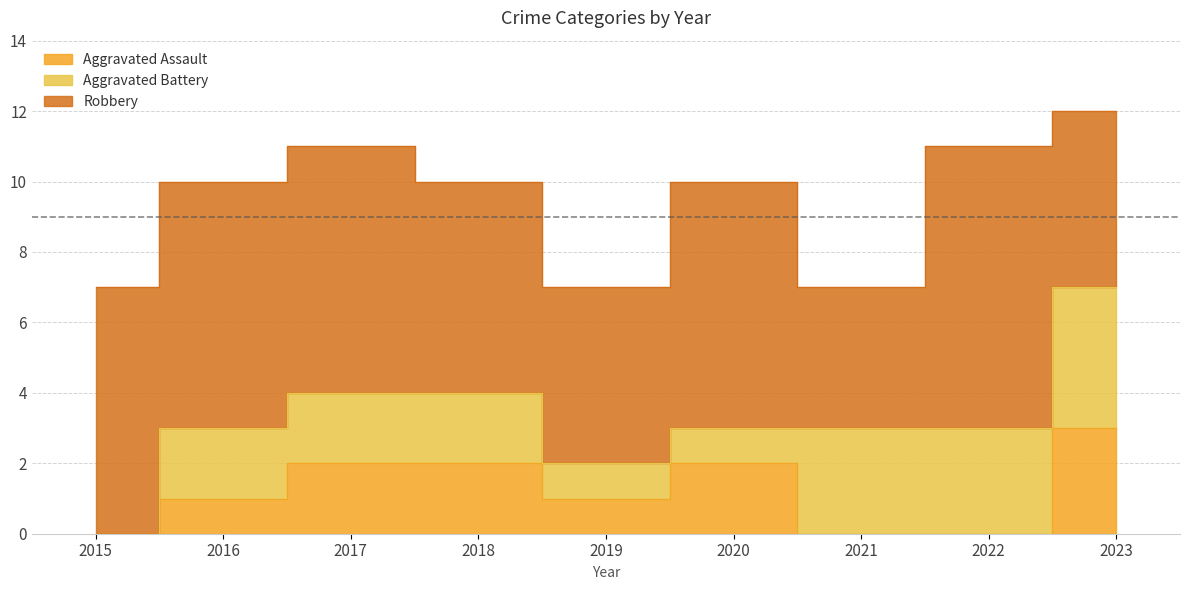

Is it true that Aggravated Battery equals 0 at 2015?

True